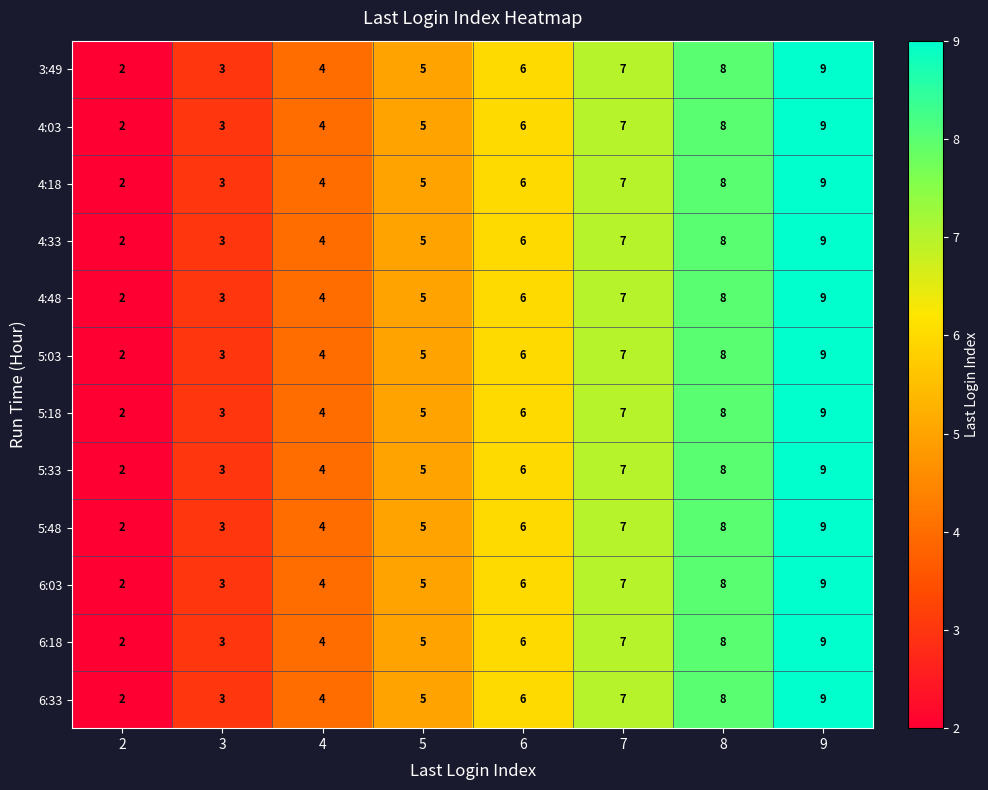

At which label does 5:48 reach its peak?

9